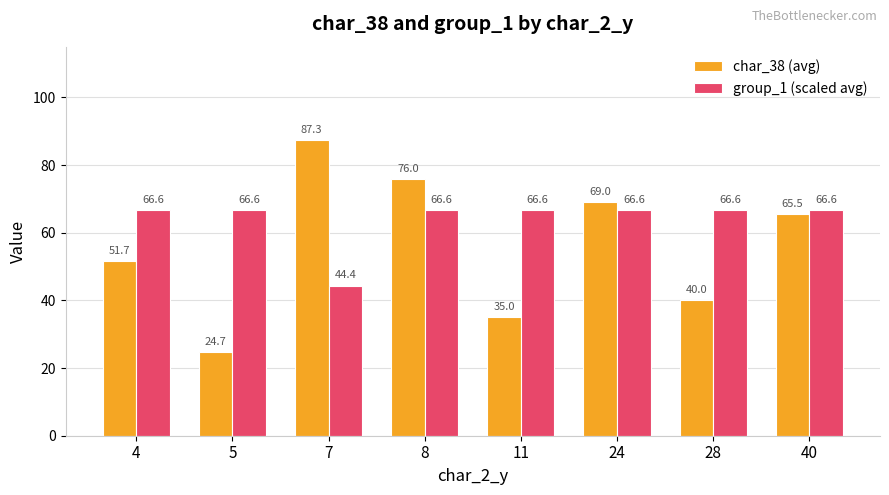

What value does the group_1 (scaled avg) series have at 7?

44.4